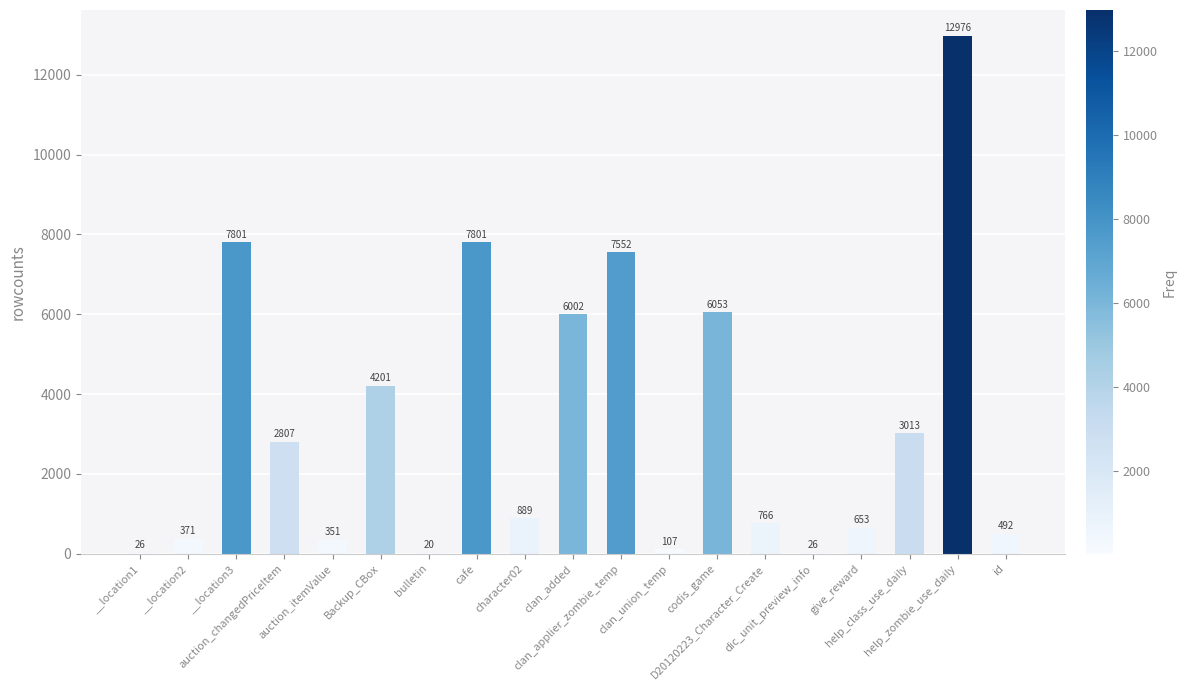

Reading left to right, what are all the values shown in this chart?

__location1=26	__location2=371	__location3=7801	auction_changedPriceItem=2807	auction_itemValue=351	Backup_CBox=4201	bulletin=20	cafe=7801	character02=889	clan_added=6002	clan_applier_zombie_temp=7552	clan_union_temp=107	codis_game=6053	D20120223_Character_Create=766	dic_unit_preview_info=26	give_reward=653	help_class_use_daily=3013	help_zombie_use_daily=12976	id=492